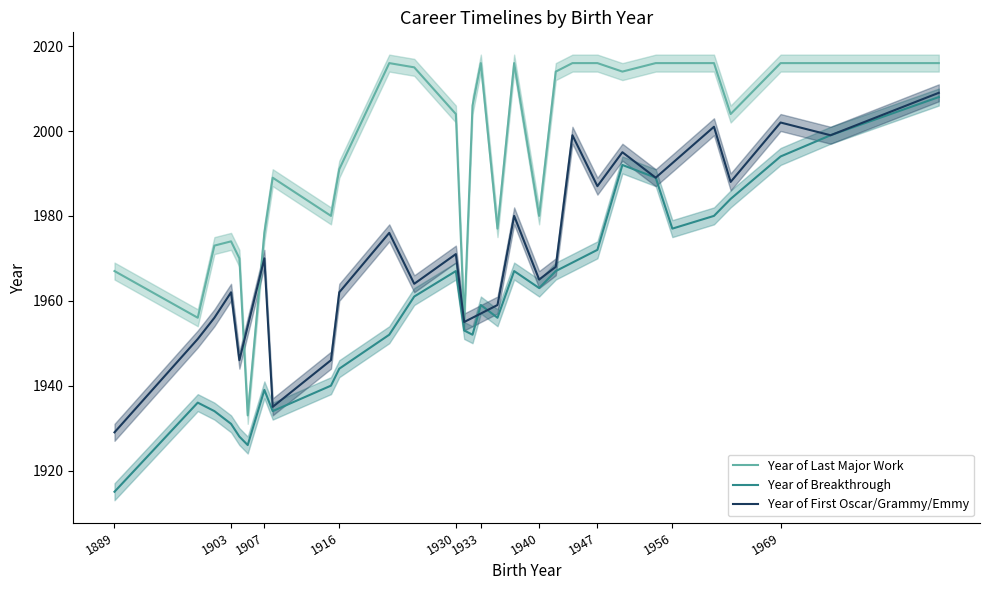

In Year of Last Major Work, how many points are lower than both neighbors (excluding endpoints)?

8